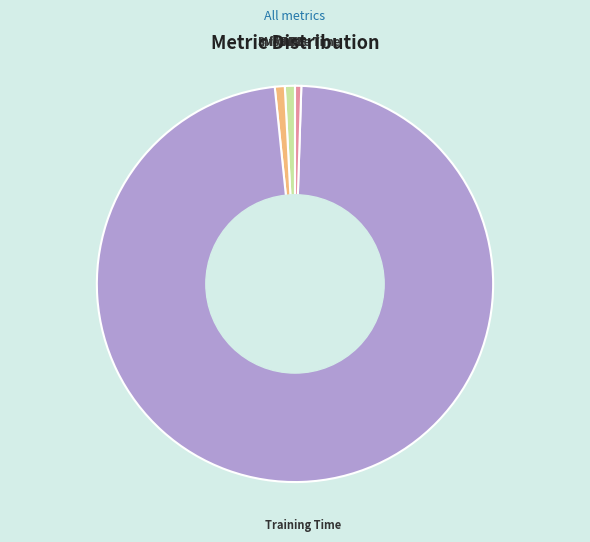

What is the largest slice in the pie chart?

Training Time